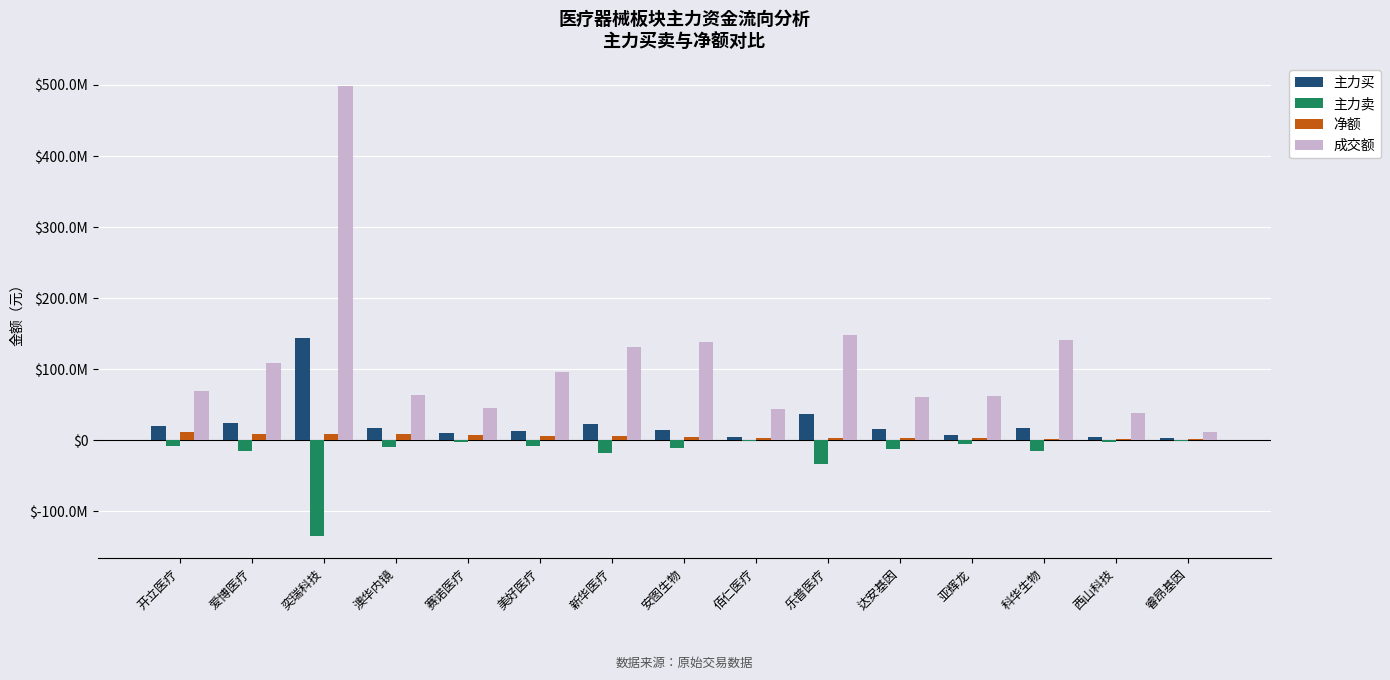

Read the 成交额 value at 安图生物, to the nearest 100.

138493600